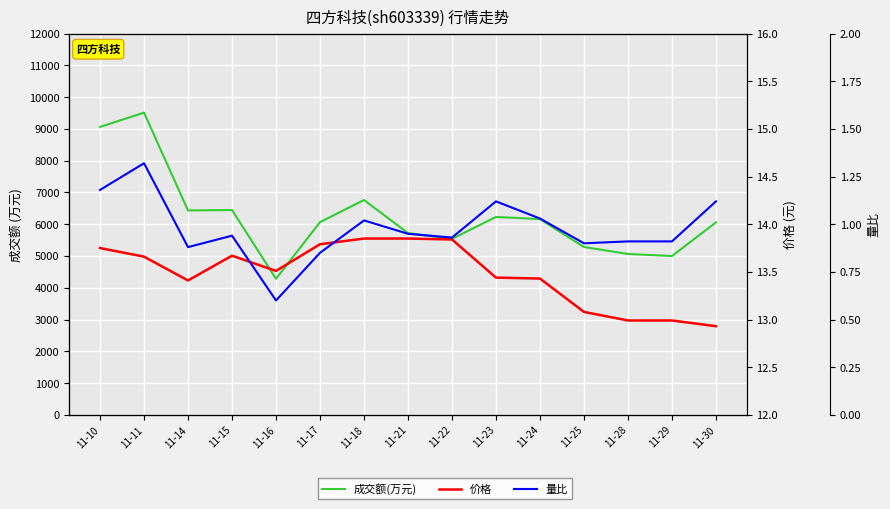

Reading right to left, what are all the values shown in this chart?

成交额(万元): 6060.0	4999.0	5064.0	5283.0	6161.0	6230.0	5540.0	5721.0	6763.0	6066.0	4284.0	6447.0	6435.0	9513.0	9064.0
价格: 12.9	13.0	13.0	13.1	13.4	13.4	13.8	13.8	13.8	13.8	13.5	13.7	13.4	13.7	13.8
量比: 1.1	0.9	0.9	0.9	1.0	1.1	0.9	0.9	1.0	0.8	0.6	0.9	0.9	1.3	1.2